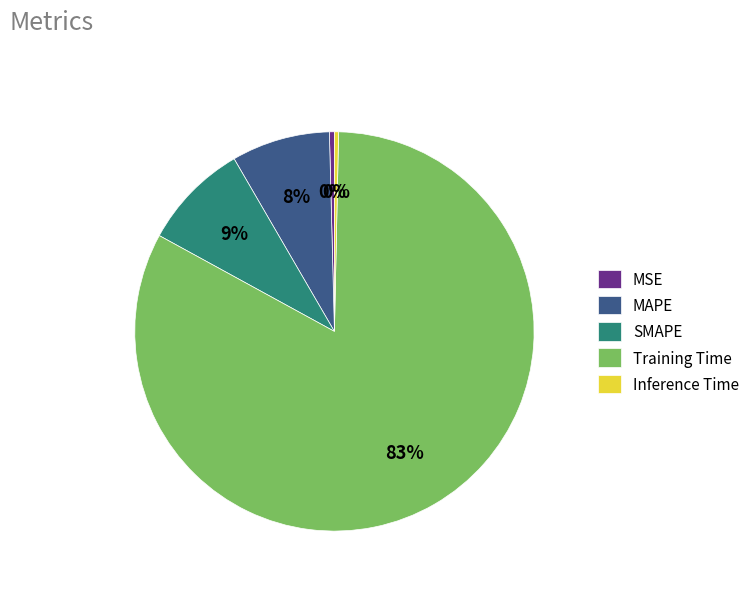

Does Training Time account for over 50% of the chart?

Yes